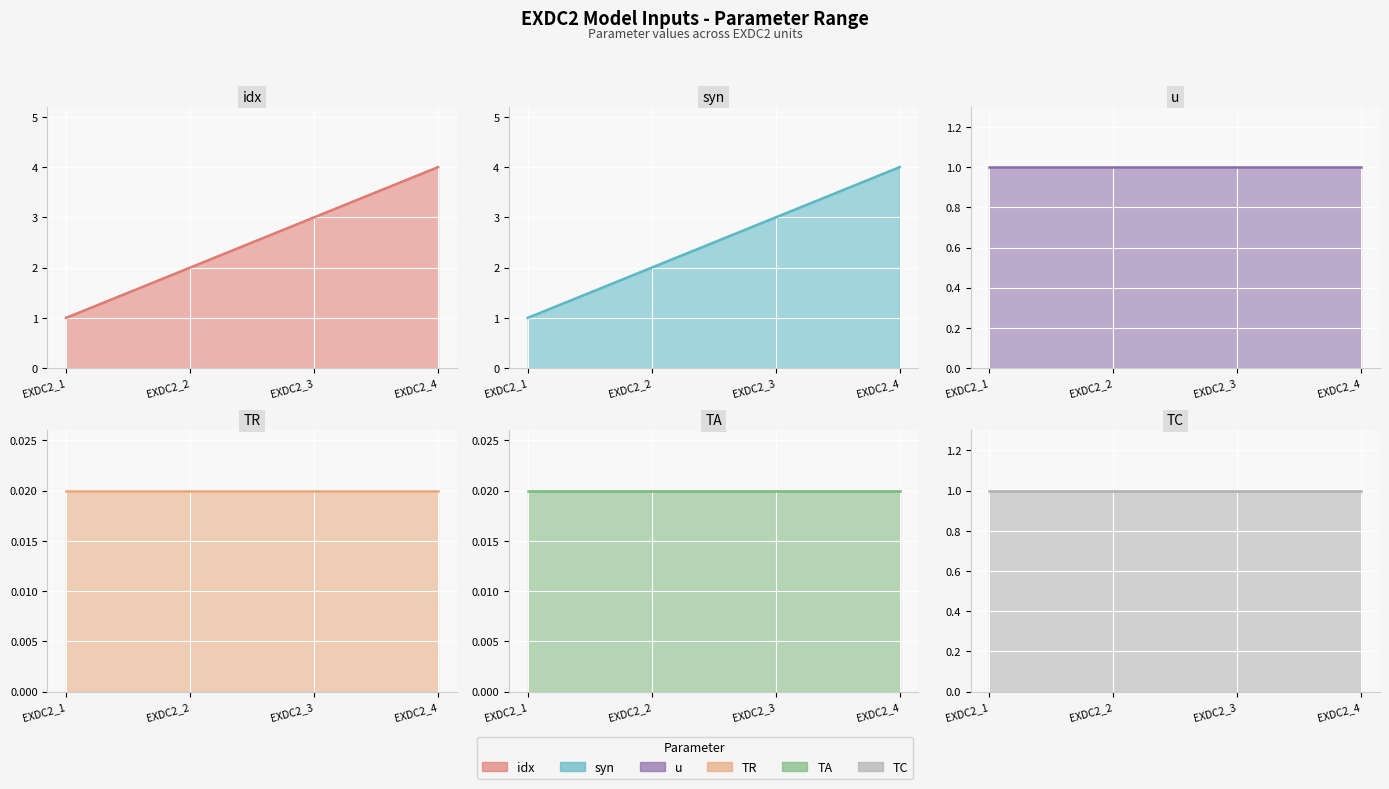

Rank the series at EXDC2_2 from highest to lowest value.

idx, syn, u, TC, TR, TA